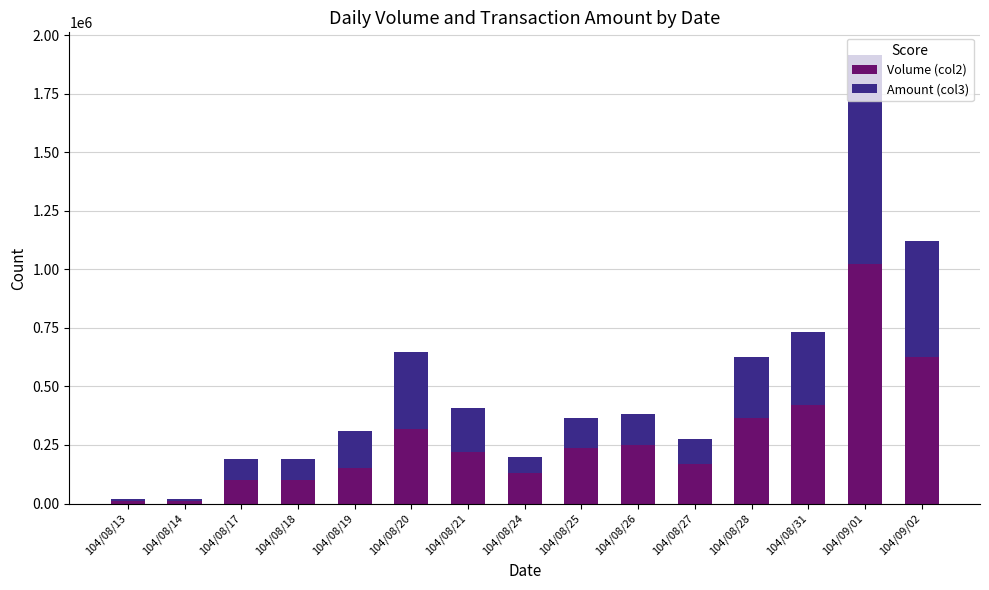

At which category is the sum across all series the highest?

104/09/01